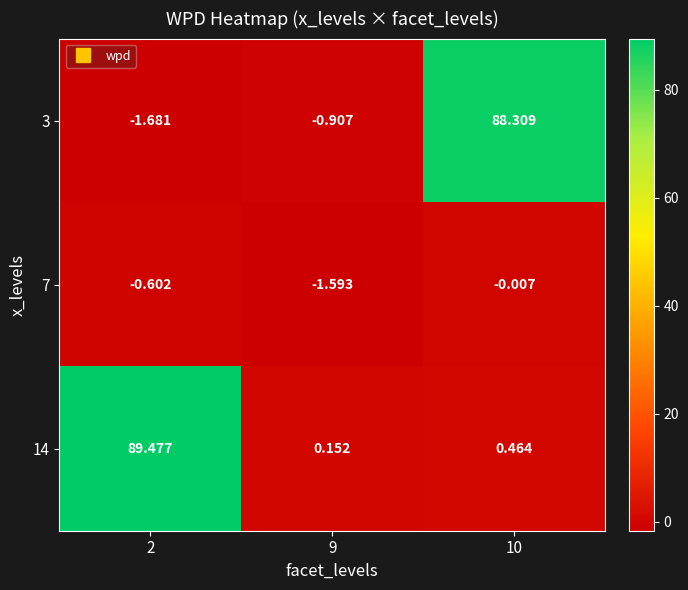

Is the value of 14 at 10 greater than the value of 7 at 10?

Yes